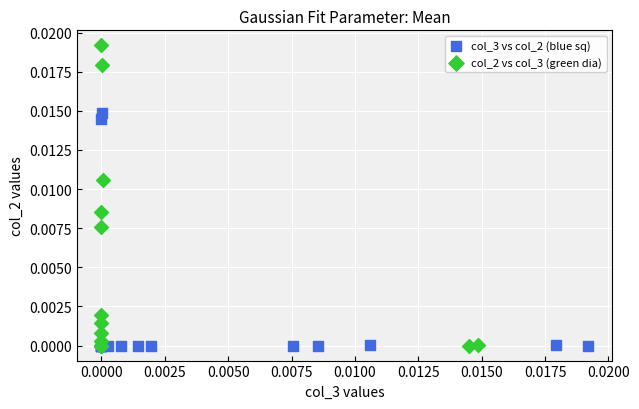

Which series has the largest Y range (max minus min)?

col_2 vs col_3 (green dia)